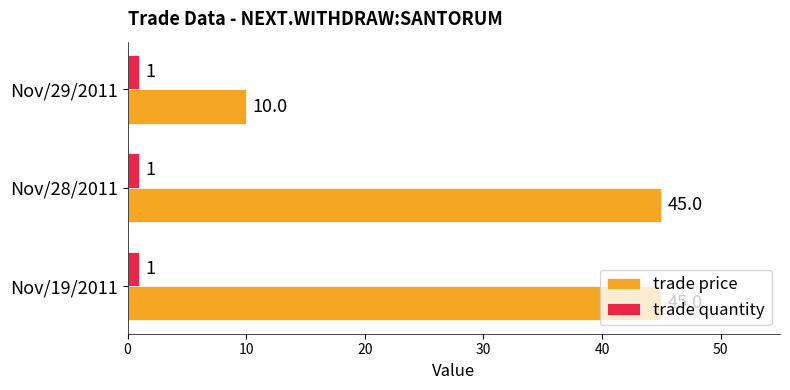

The trade quantity series shows 1 at Nov/28/2011. True or false?

True